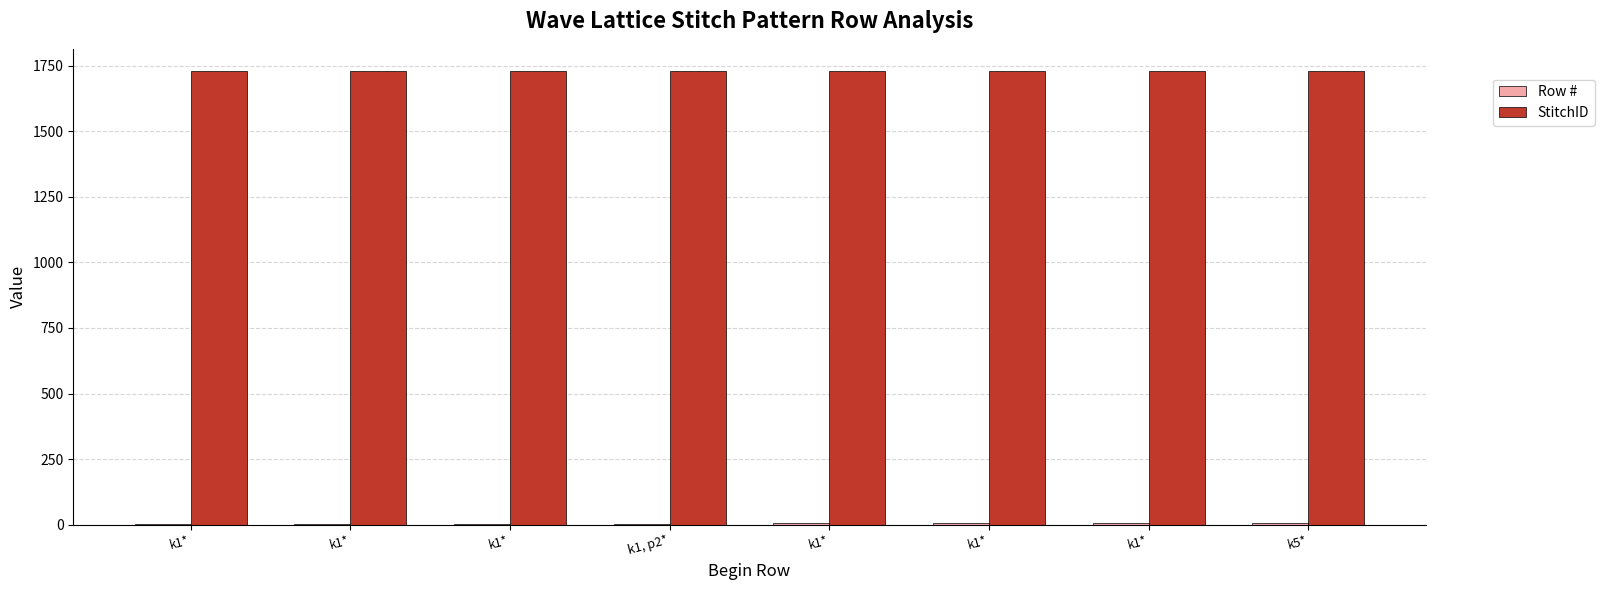

What is the difference between the highest and lowest values at k1*?

1727